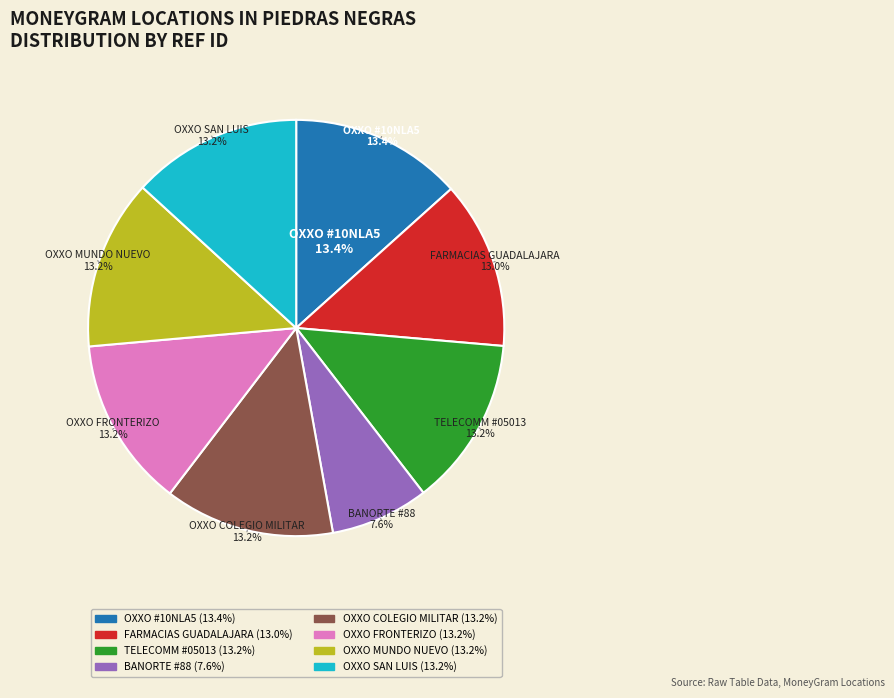

How much of the chart is everything except OXXO - #10NLA50LFM - COLEGIO MILITAR PDS?

86.8%